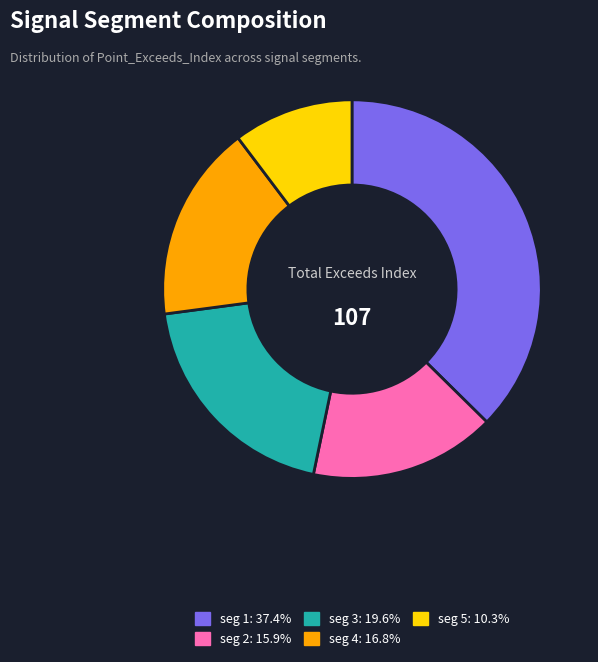

Is there any slice that represents more than half of the pie?

No